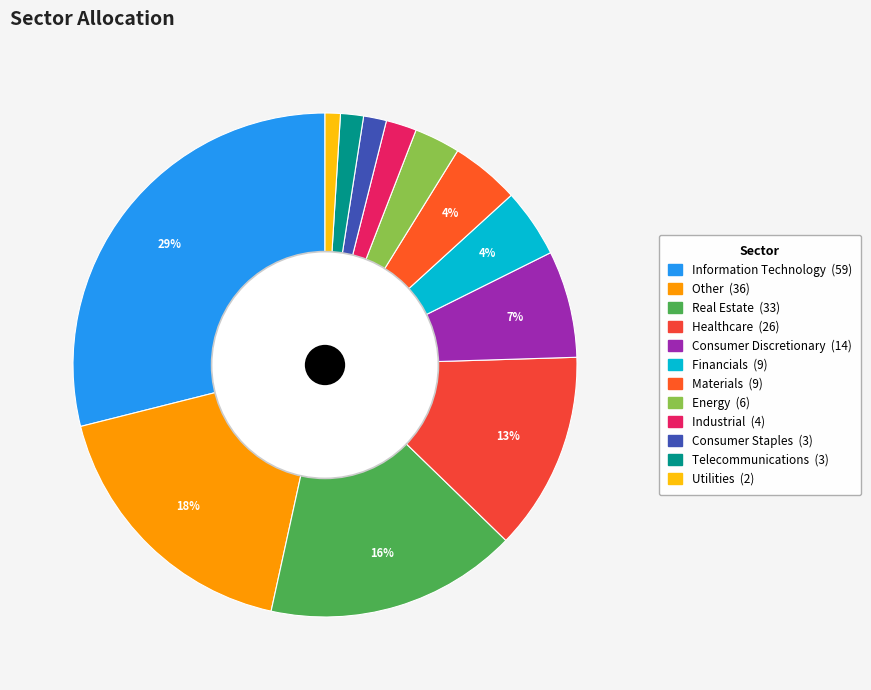

Count the number of slices in the pie.

12